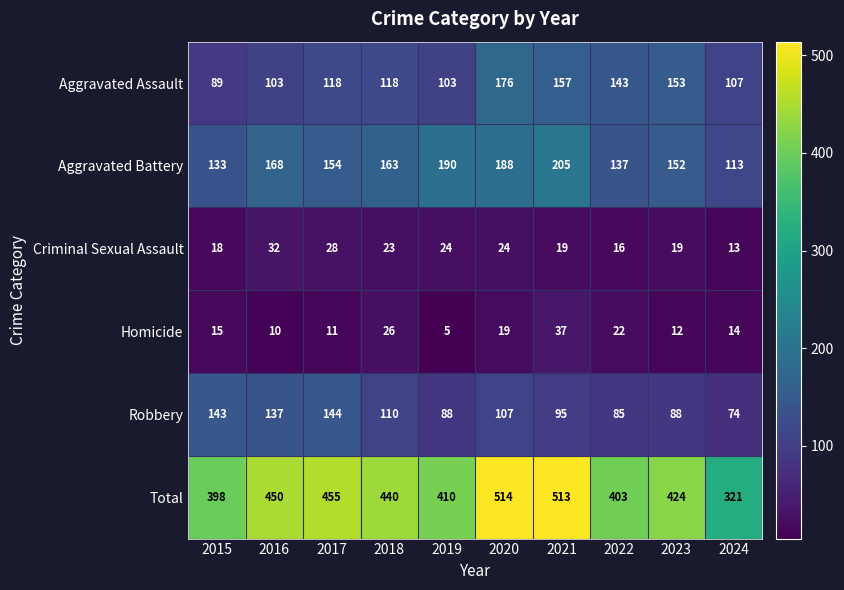

Which series changed the most between 2016 and 2018?

Robbery